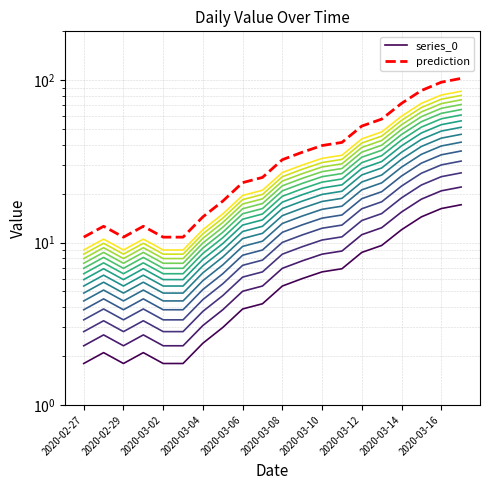

How many data points in series_0 are above 5?

10